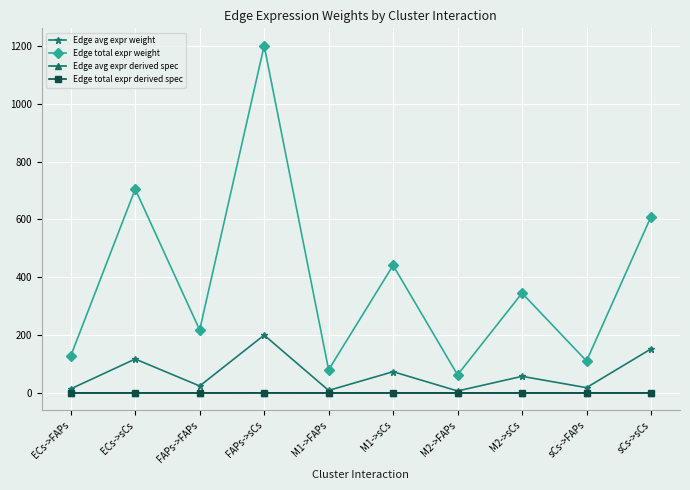

What is the label of the 4th point from the right?

M2->FAPs